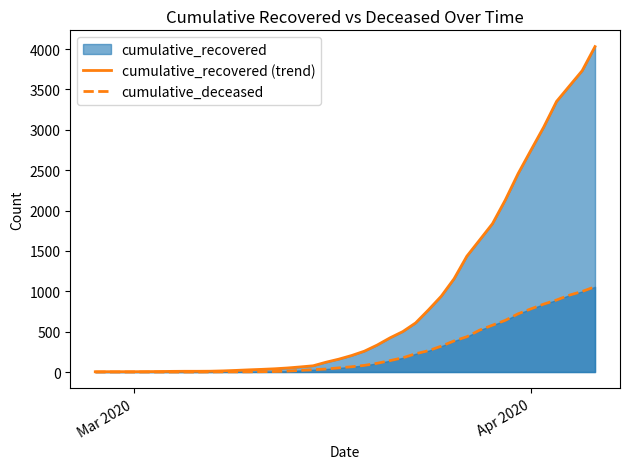

What is the highest value of the cumulative_deceased series?

1056